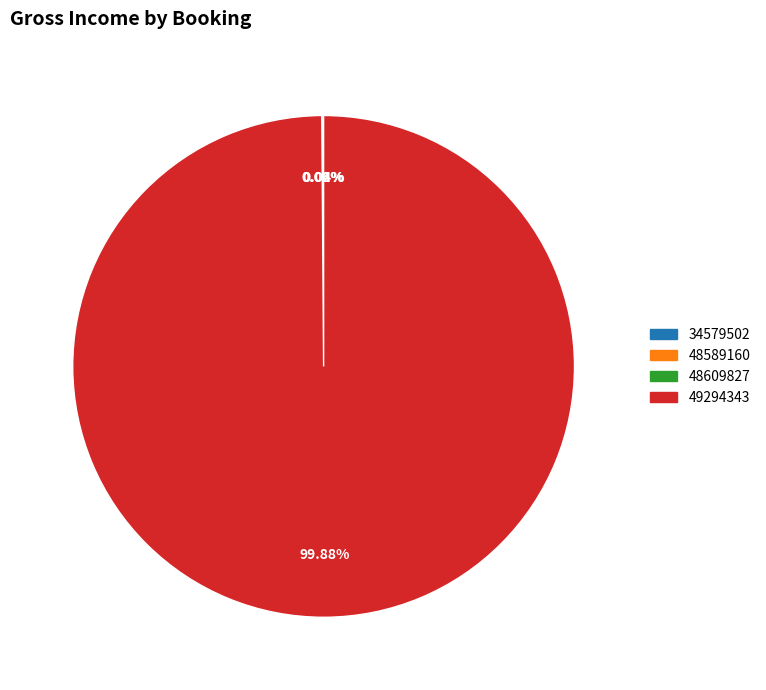

Is 49294343 the majority of the pie?

Yes